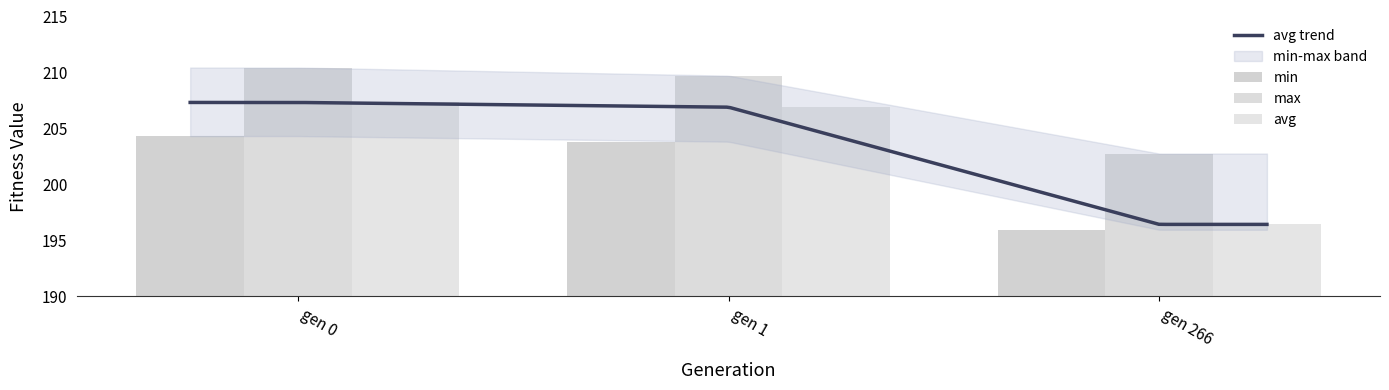

How many values in the avg series are below 206?

1